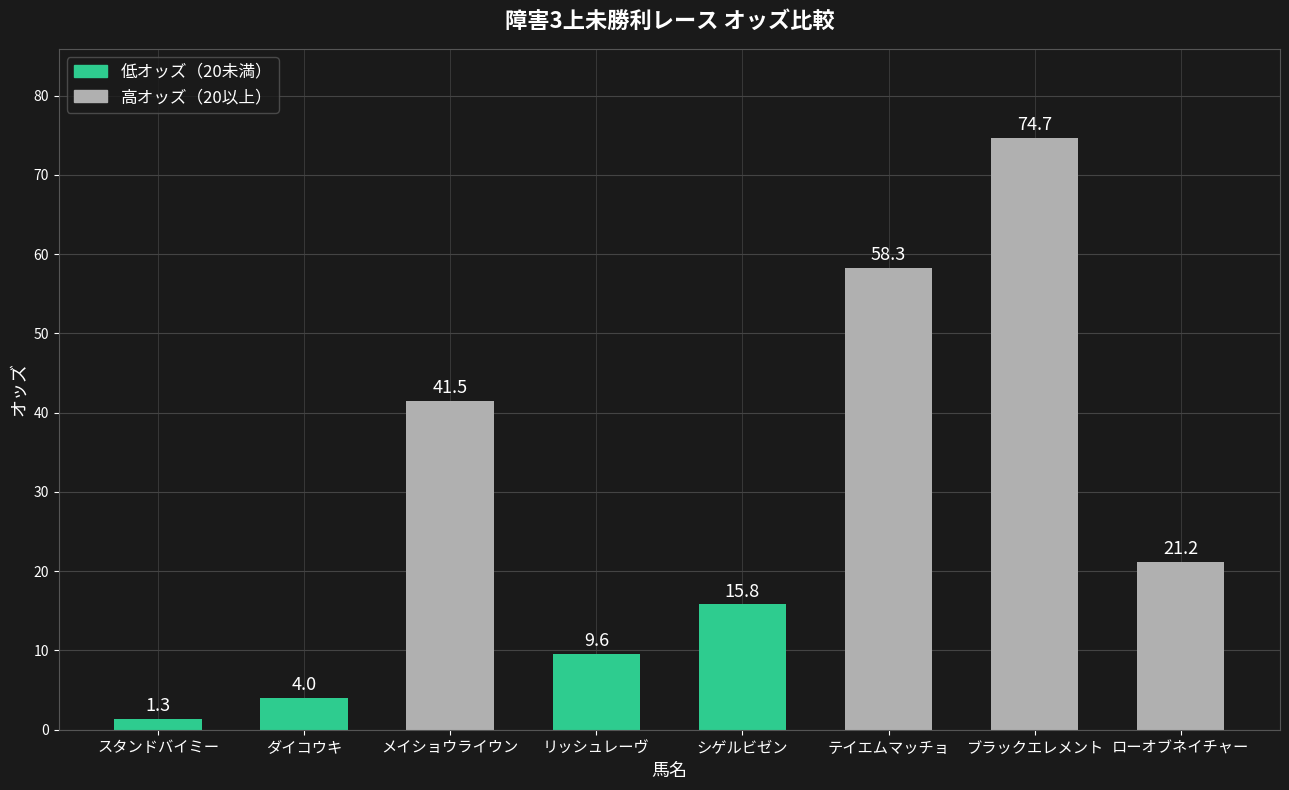

What is the change in value from メイショウライウン to ローオブネイチャー?

-20.3